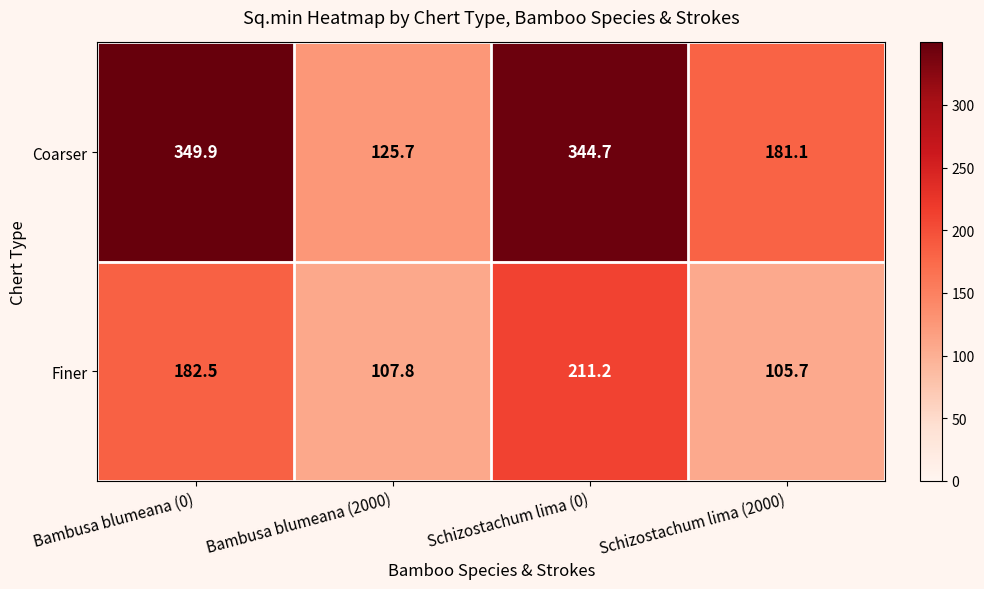

Between Bambusa blumeana (0) and Bambusa blumeana (2000), which series saw the biggest shift?

Coarser